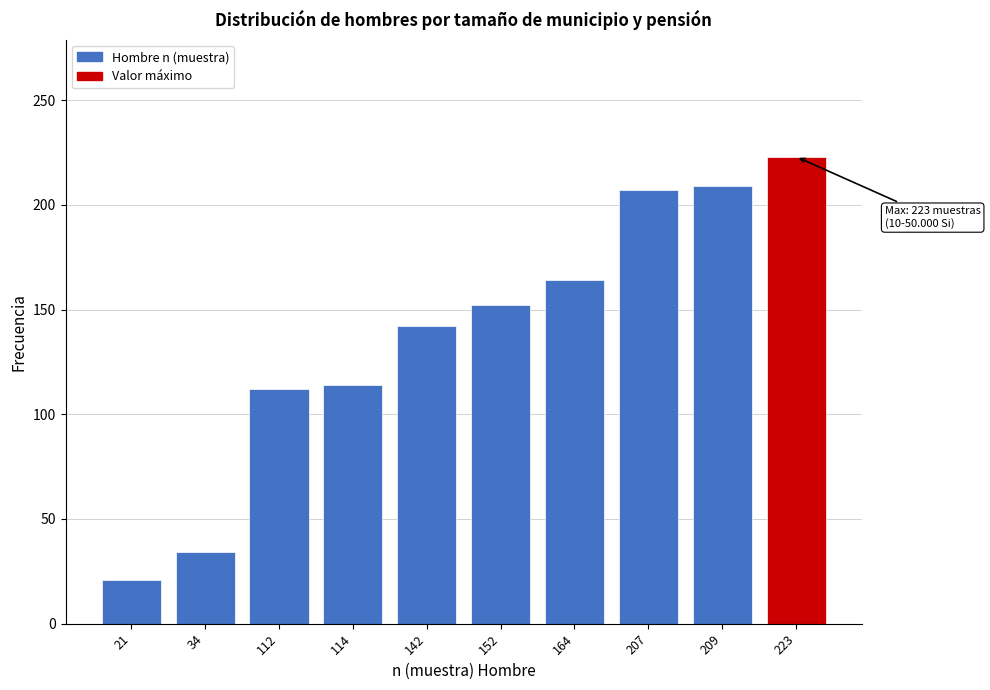

Reading left to right, transcribe all the data shown in this chart.

21	34	112	114	142	152	164	207	209	223